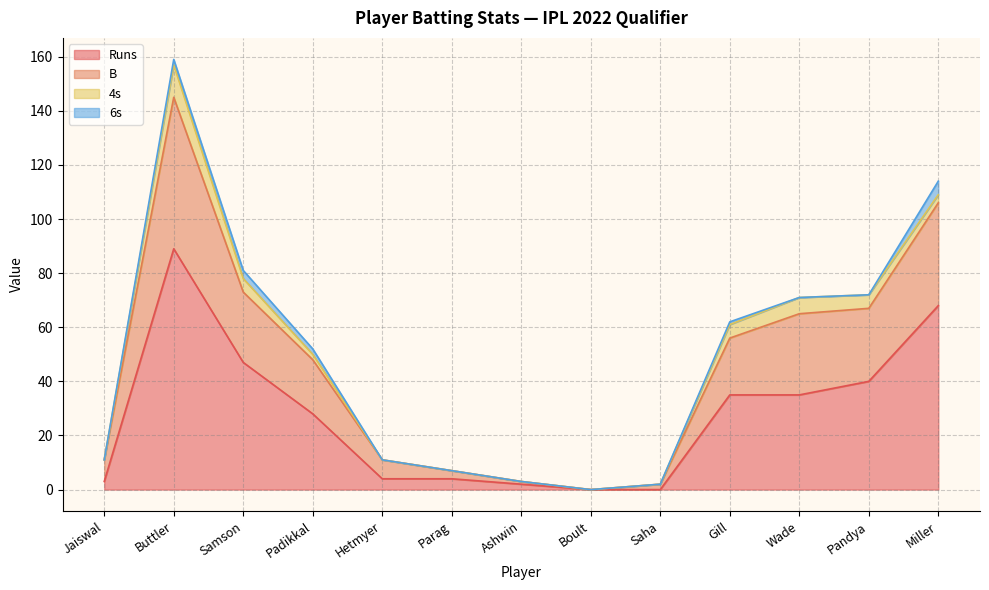

How many values in Runs are above zero?

11